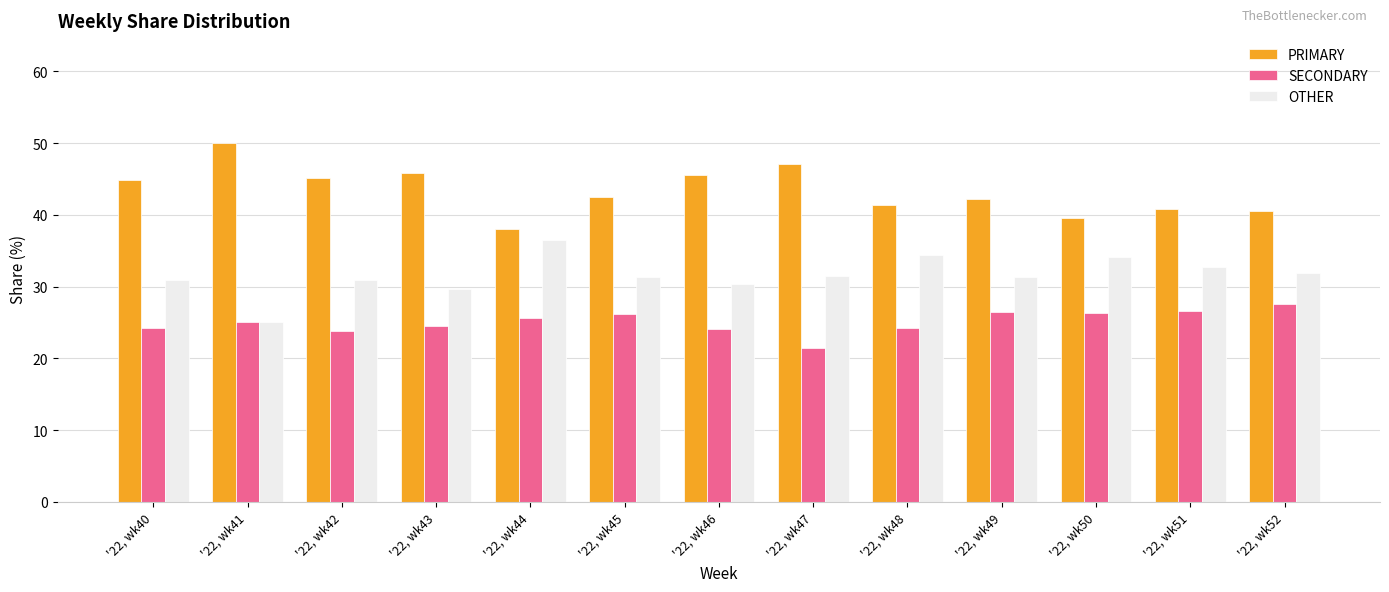

What is the lowest value of the PRIMARY series?

38.0